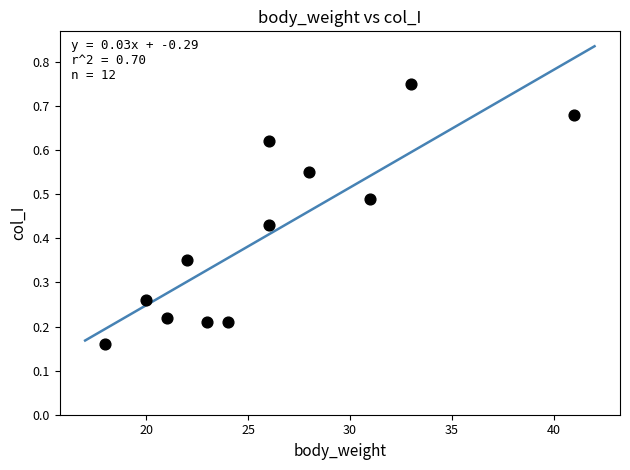

What is the range of X values (max minus min)?

23.0